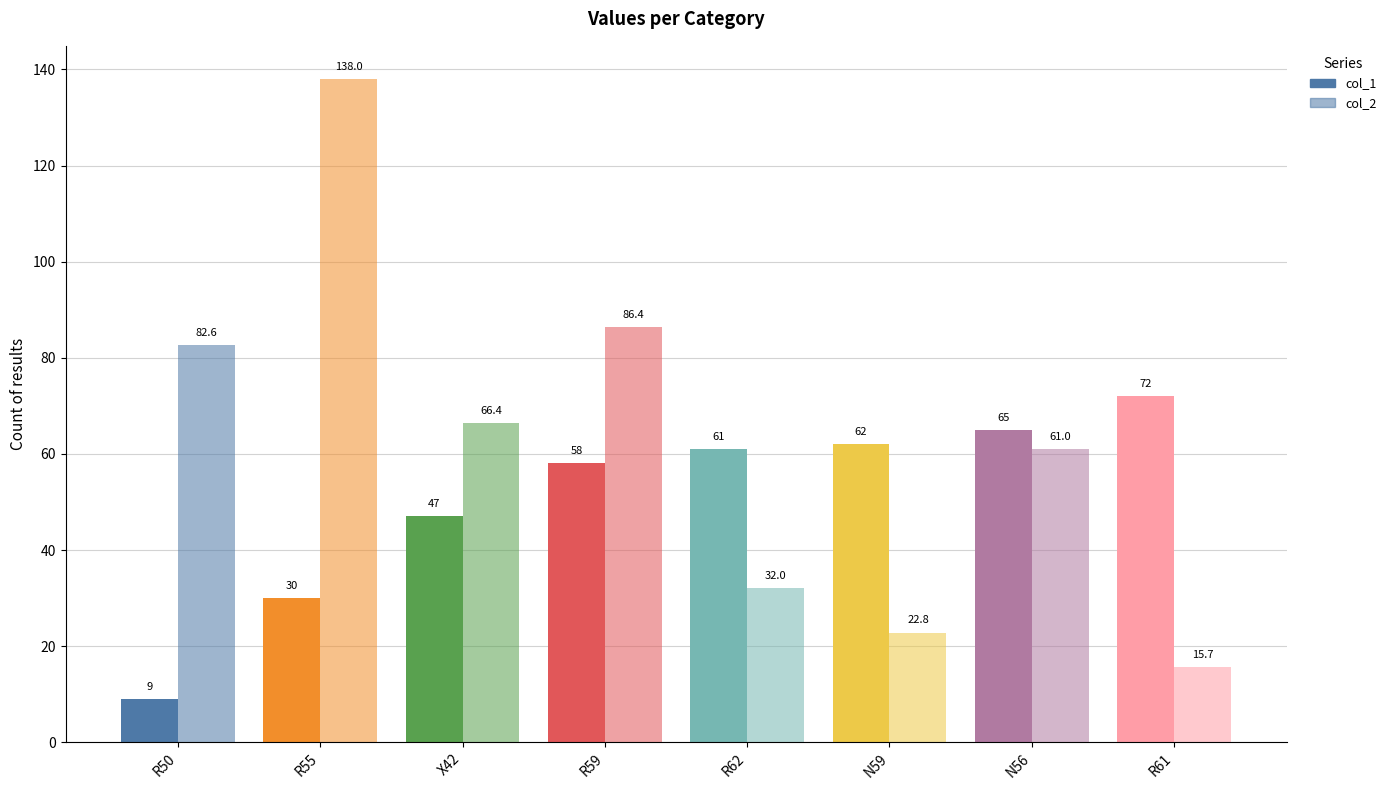

True or false: col_2 has a value of 38.4 at N59.

False